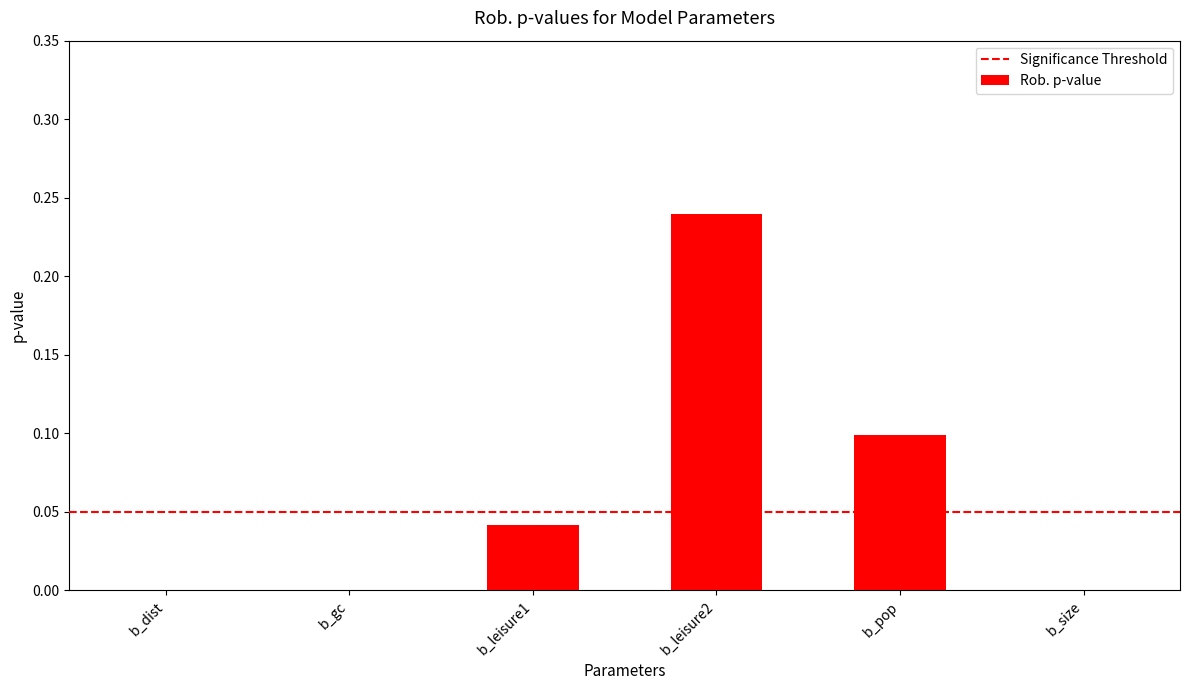

Is it true that the value at b_leisure2 is 0.1?

False